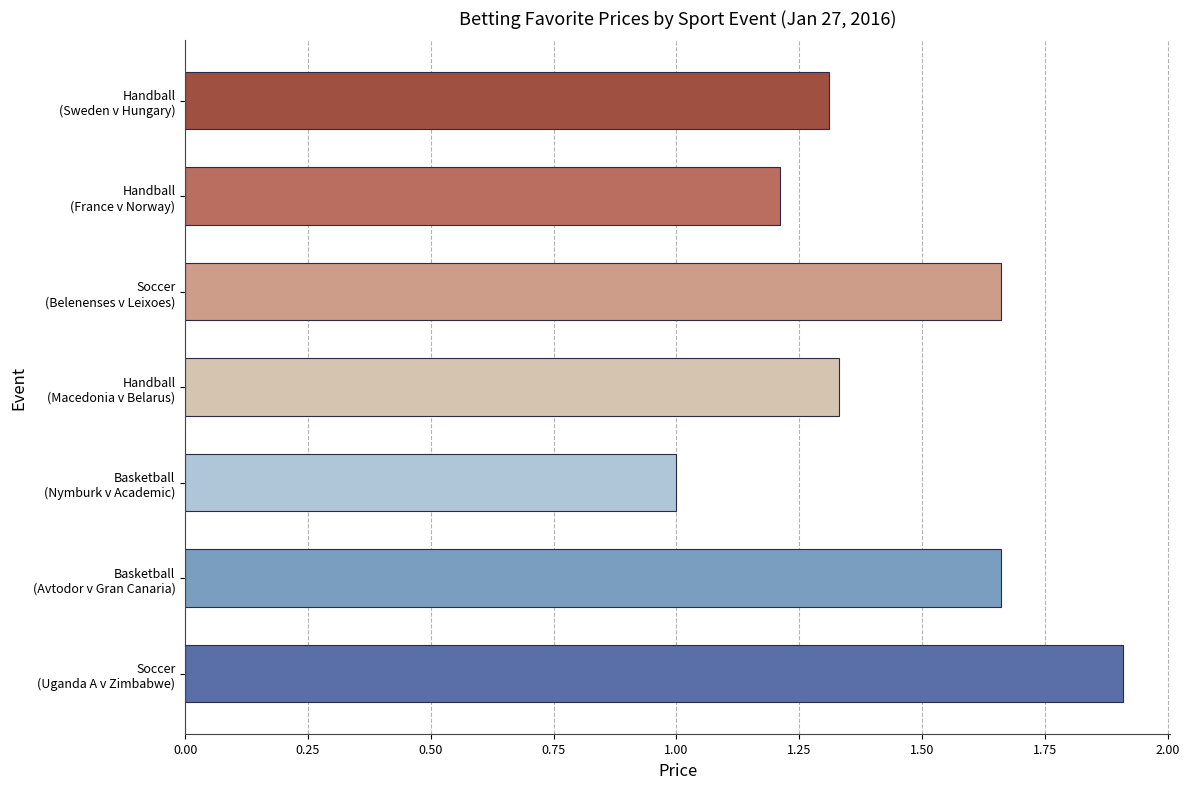

What is the sum of all values?

10.1